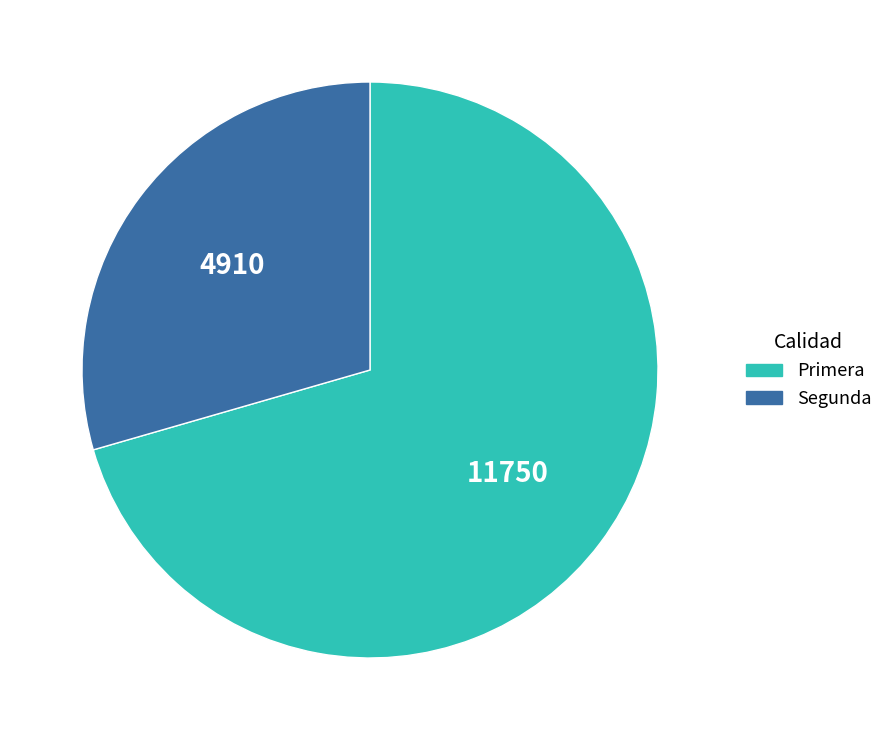

Between Segunda and Primera, which is larger?

Primera